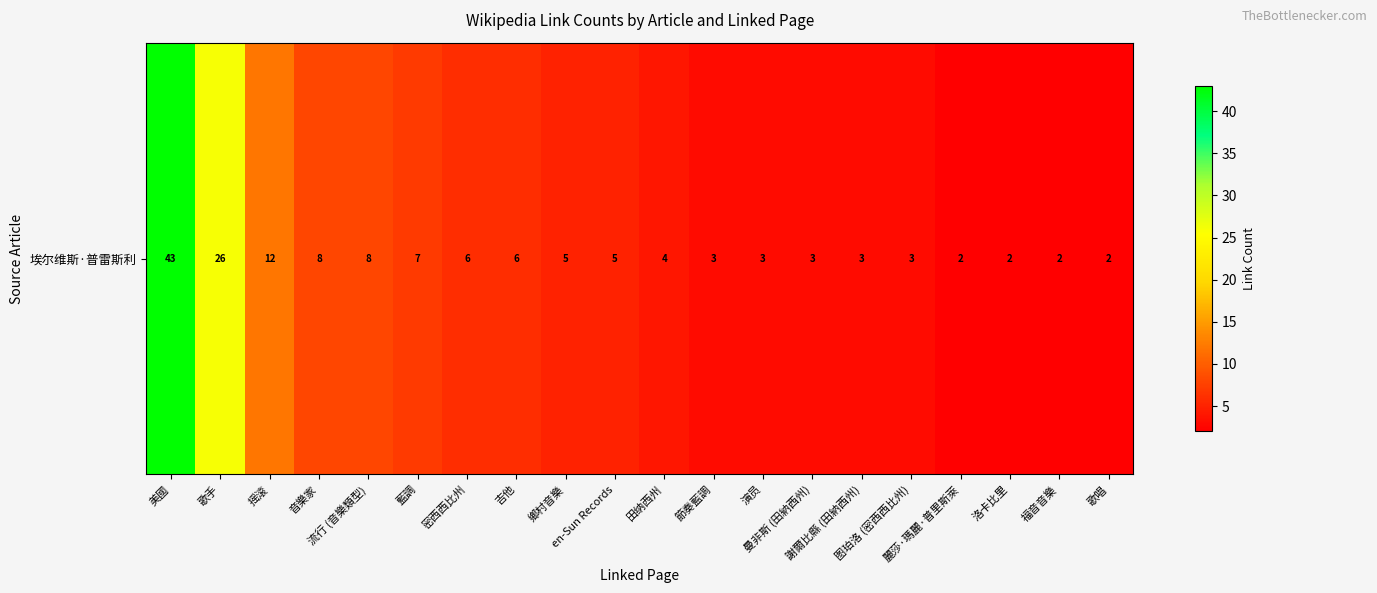

Approximately how many times larger is the value at 吉他 compared to 洛卡比里?

3.0